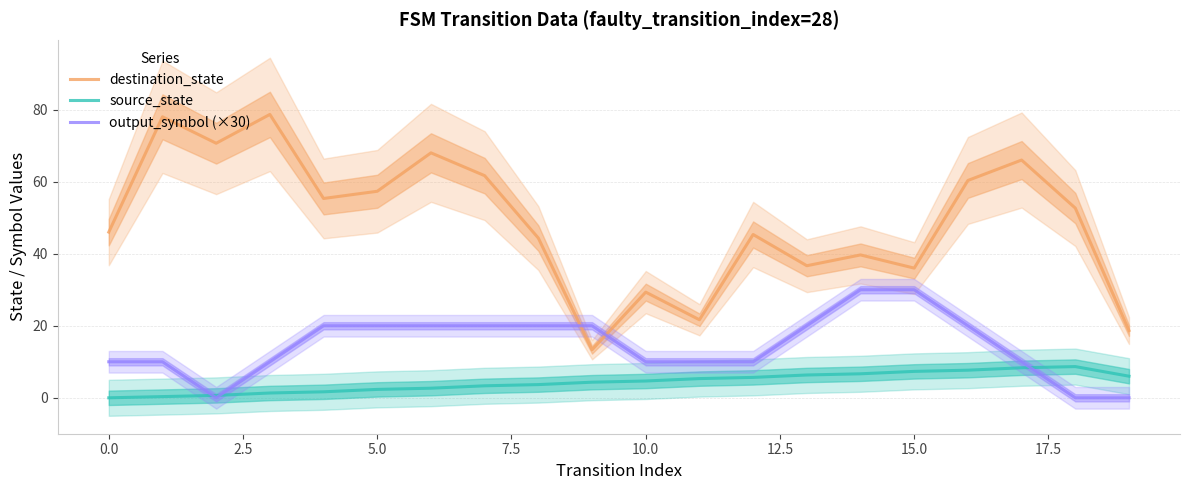

Is it true that output_symbol (×30) equals 10.0 at 17?

True